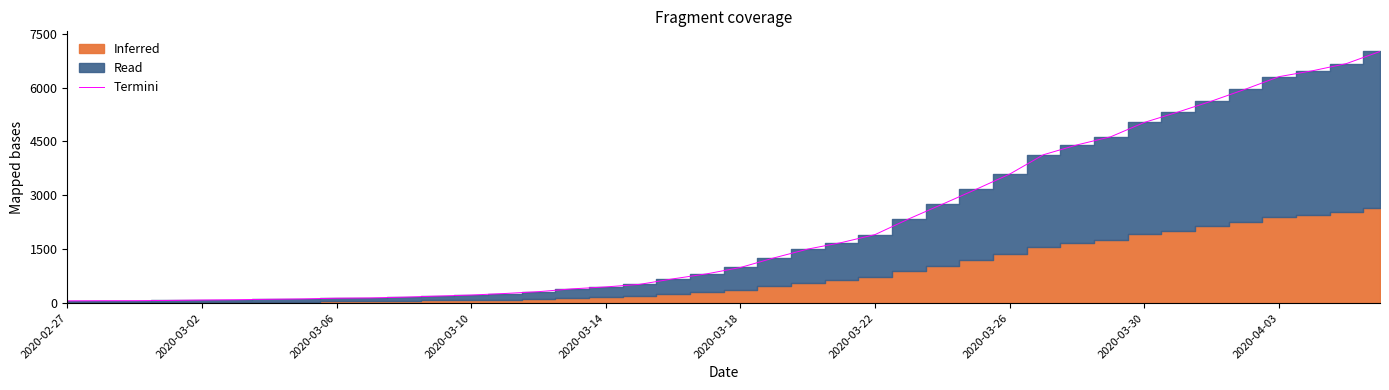

How many values are below 993?

20